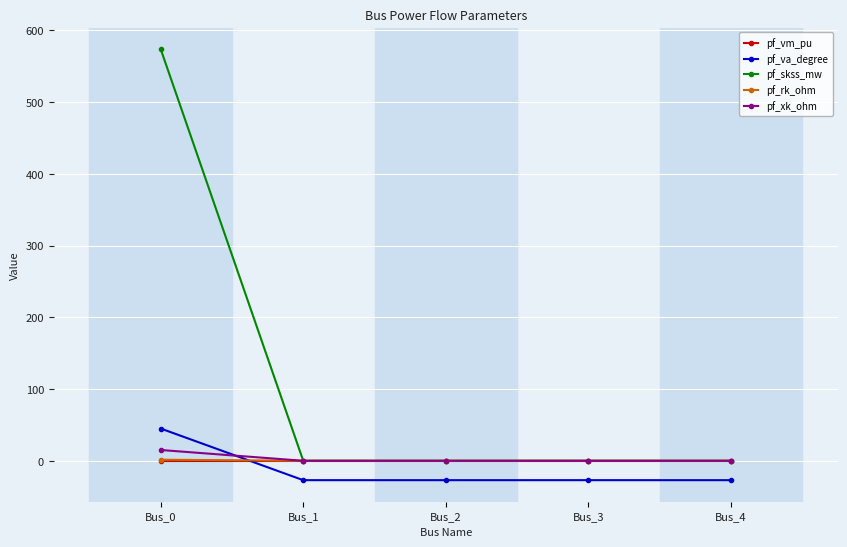

True or false: pf_va_degree has a value of 45.0 at Bus_0.

True